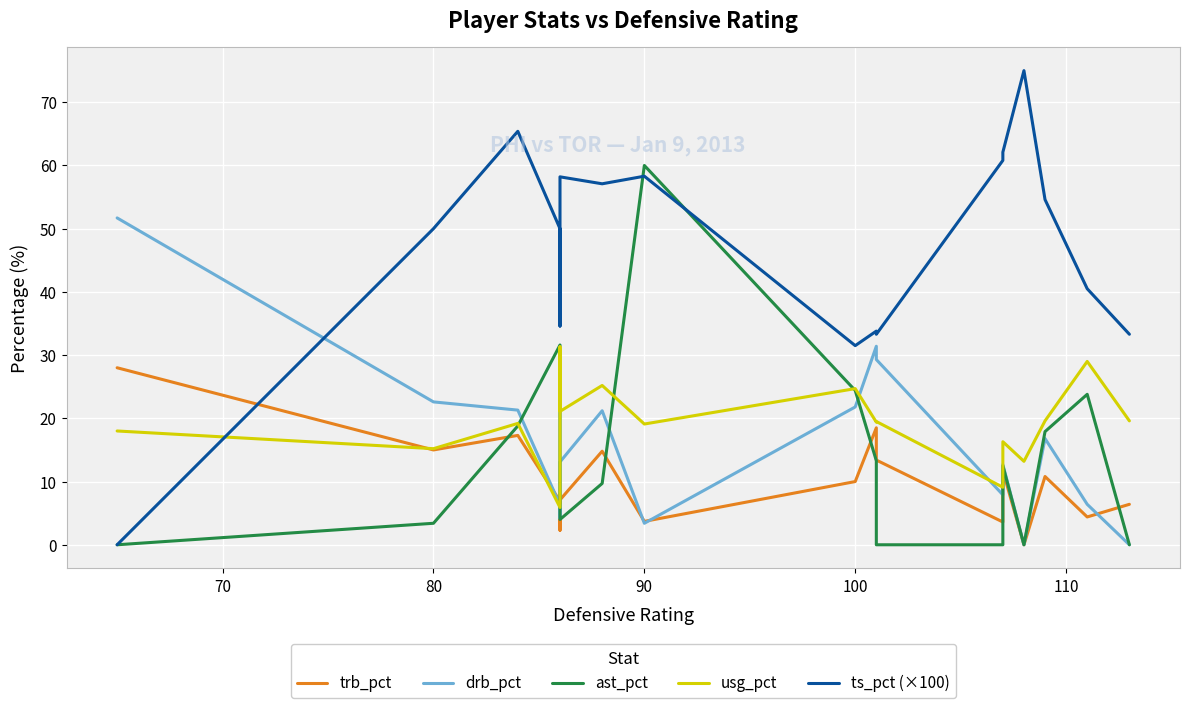

How many data points does each series have?

17